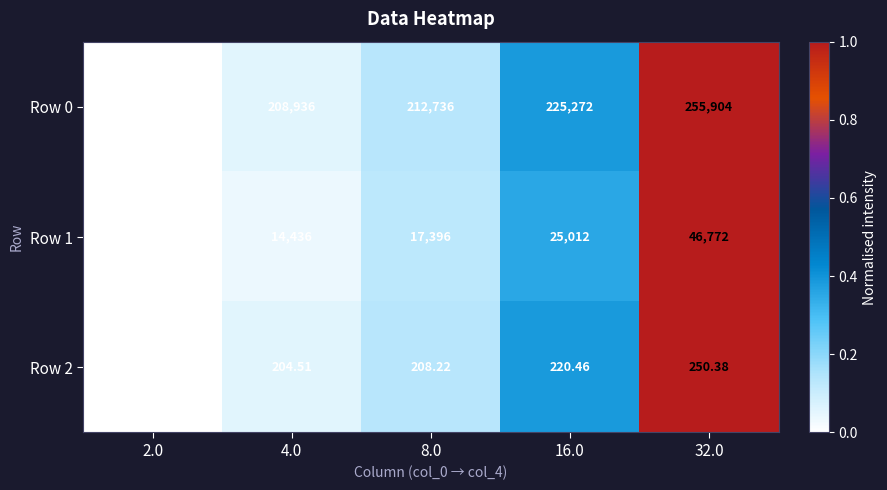

Is the value of Row 1 at 4.0 greater than the value of Row 0 at 32.0?

No